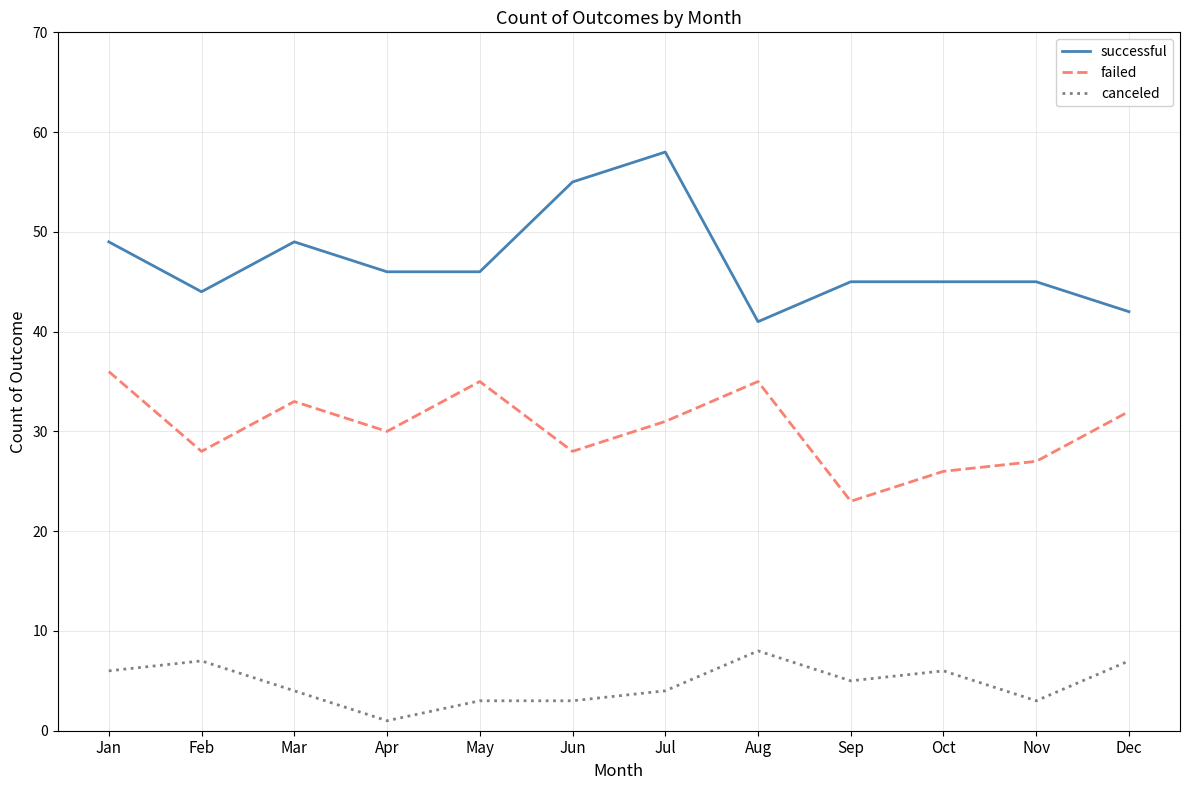

What are all the series names shown in the legend?

successful, failed, canceled